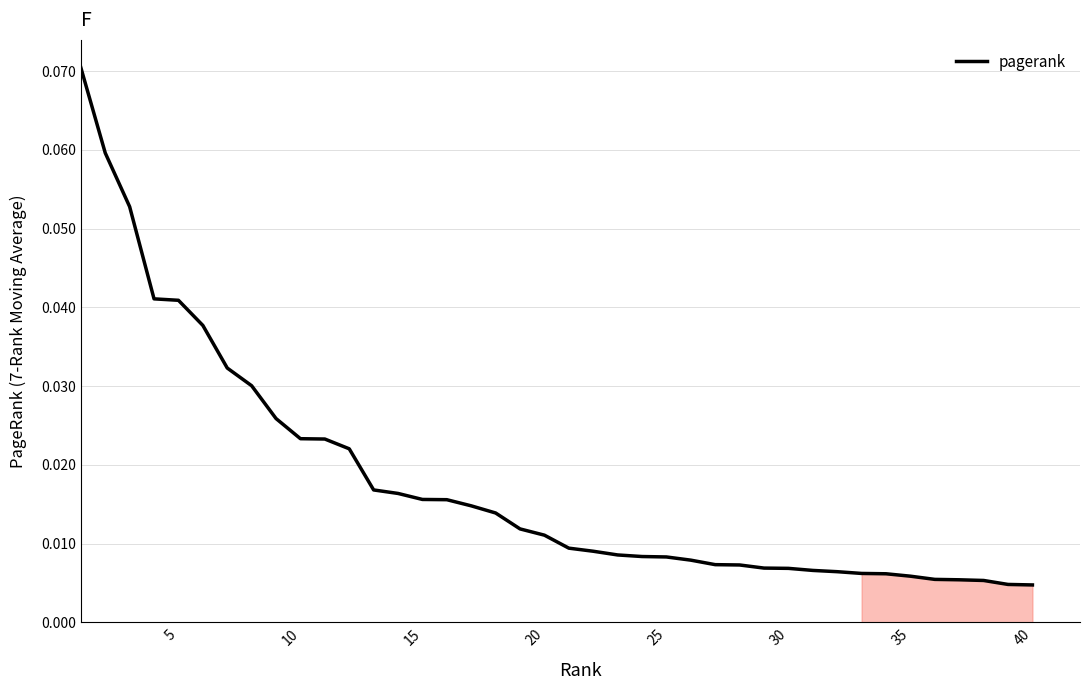

Does the chart have visible grid lines?

Yes